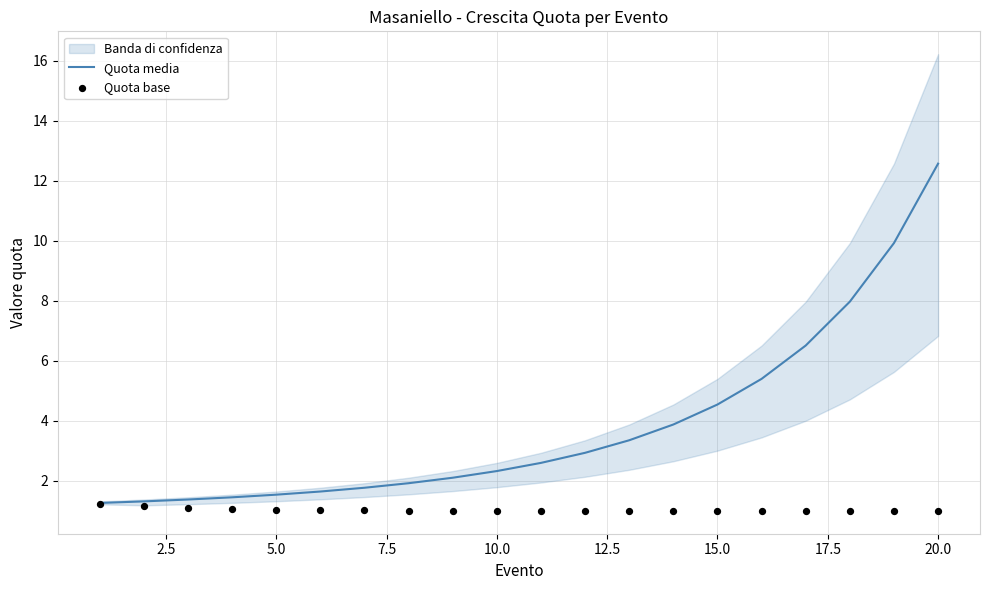

The Quota media series shows 12.6 at 20.0. True or false?

True